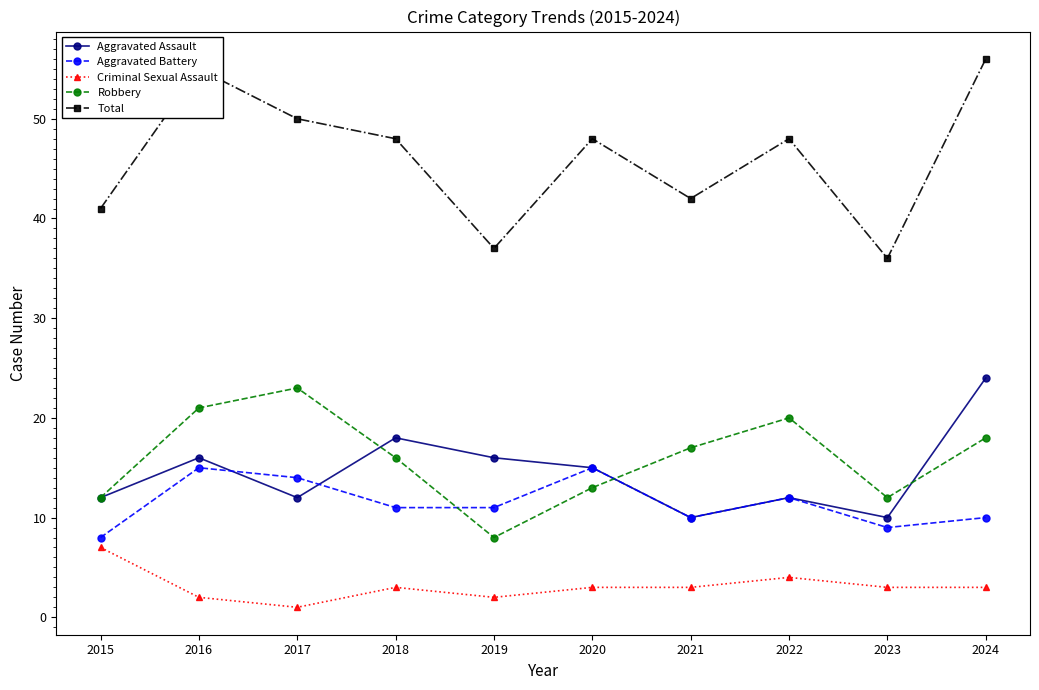

True or false: Robbery and Criminal Sexual Assault intersect in this chart.

False